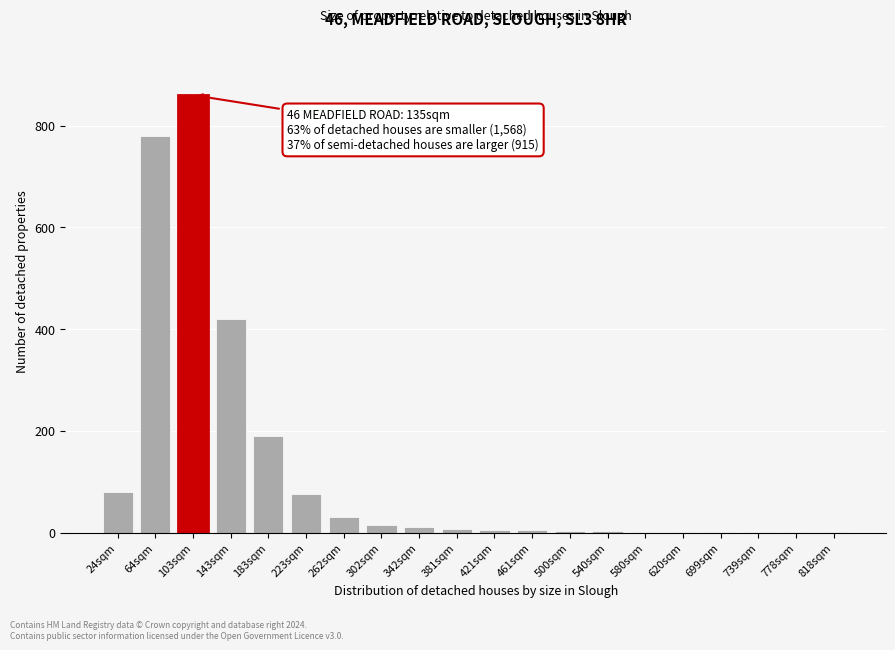

What is the sum of all values?

2494